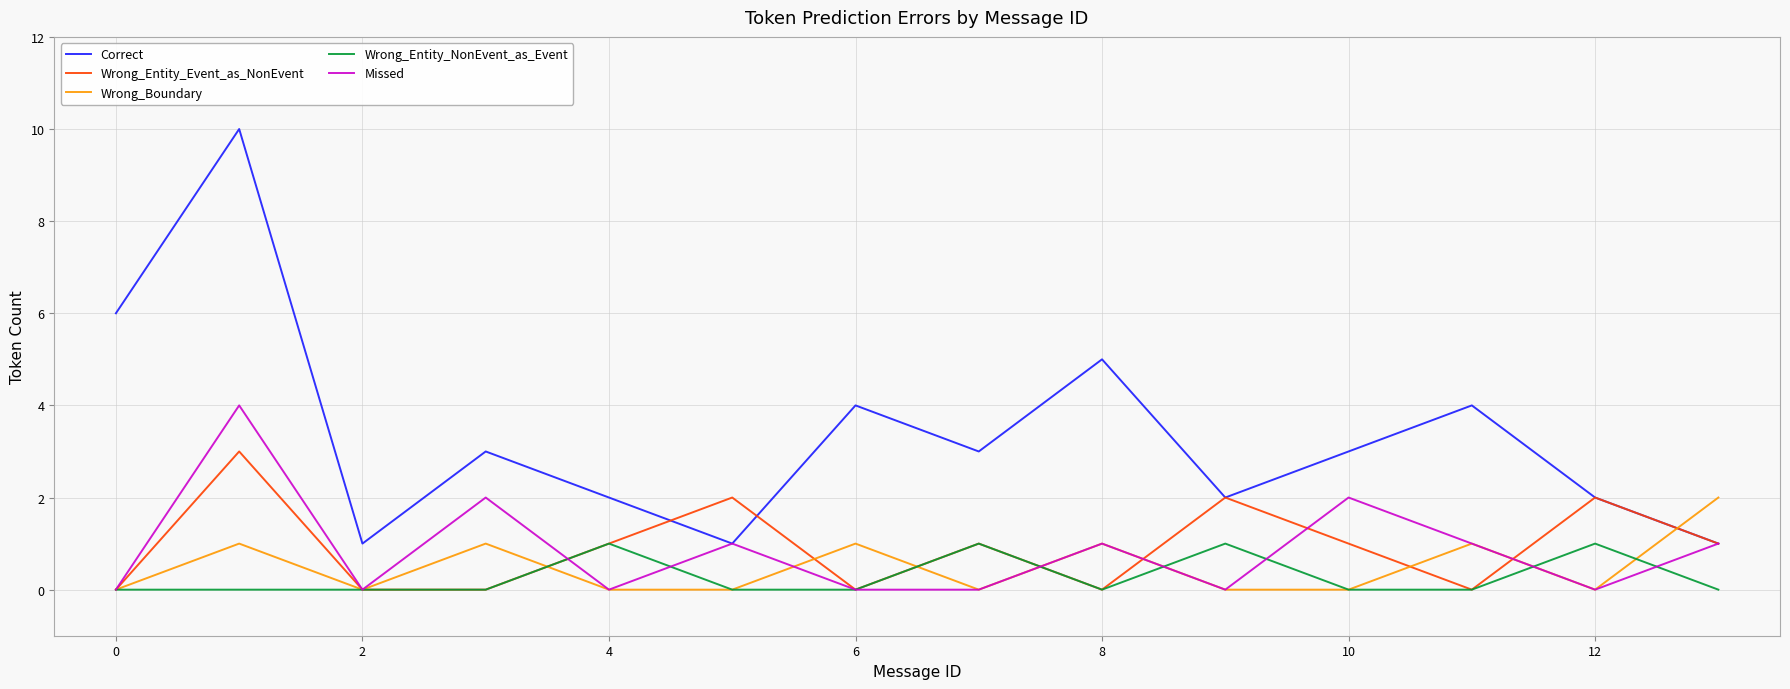

Does the chart have visible grid lines?

Yes